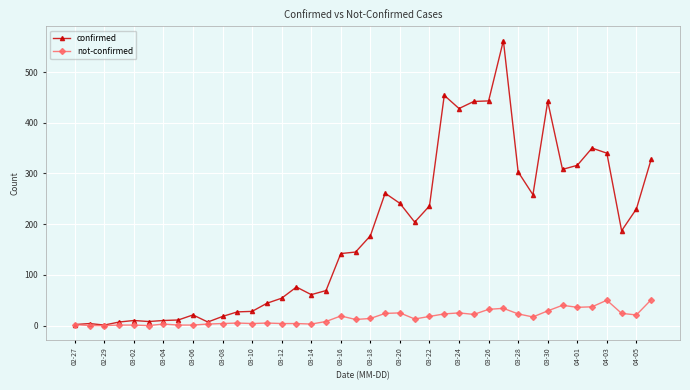

What is the sum of all not-confirmed values?

638